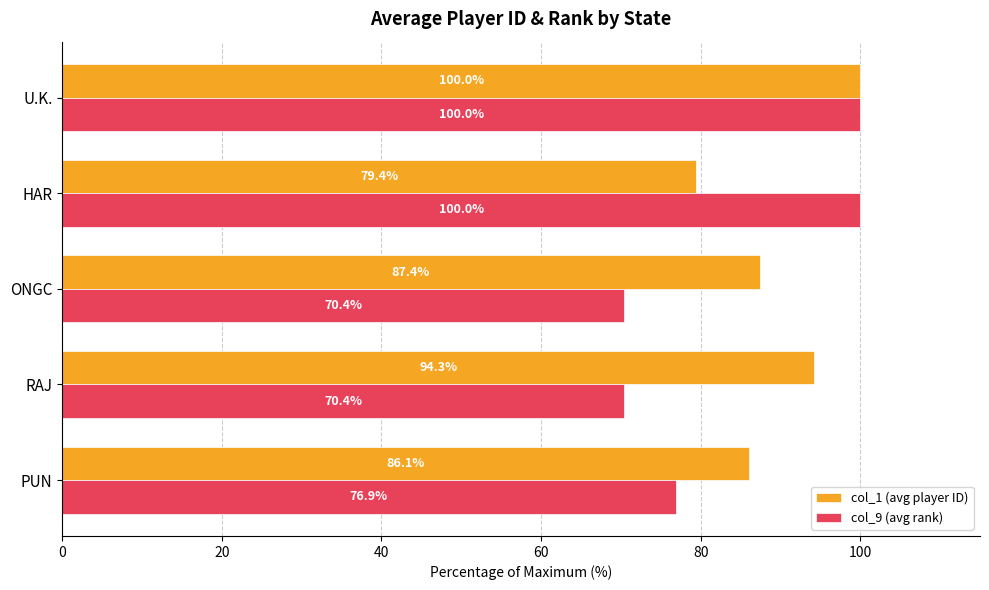

What is the average value of the col_1 (avg player ID) series?

89.4